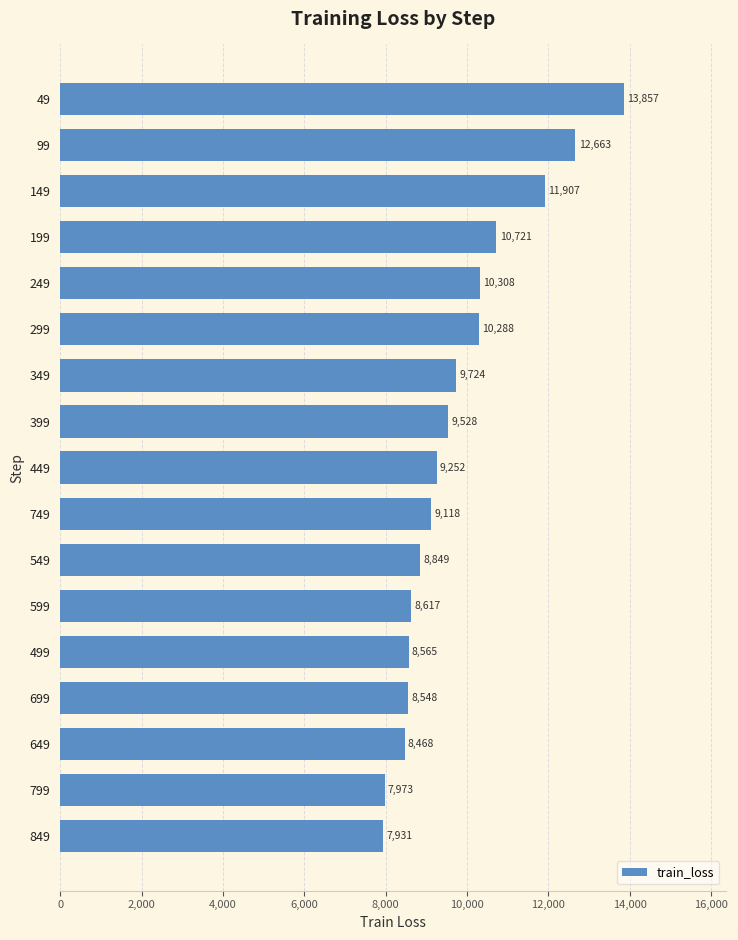

What is the maximum value shown in the chart?

13856.7